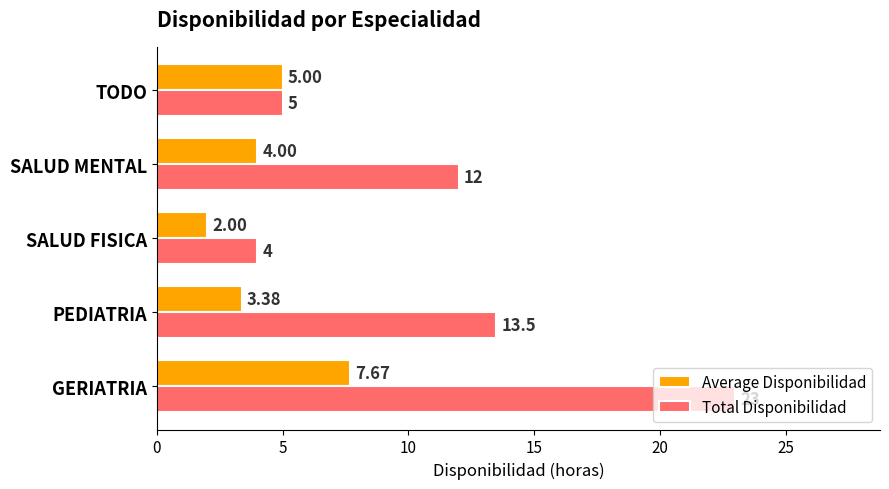

At which label is Average Disponibilidad closest to 4?

SALUD MENTAL